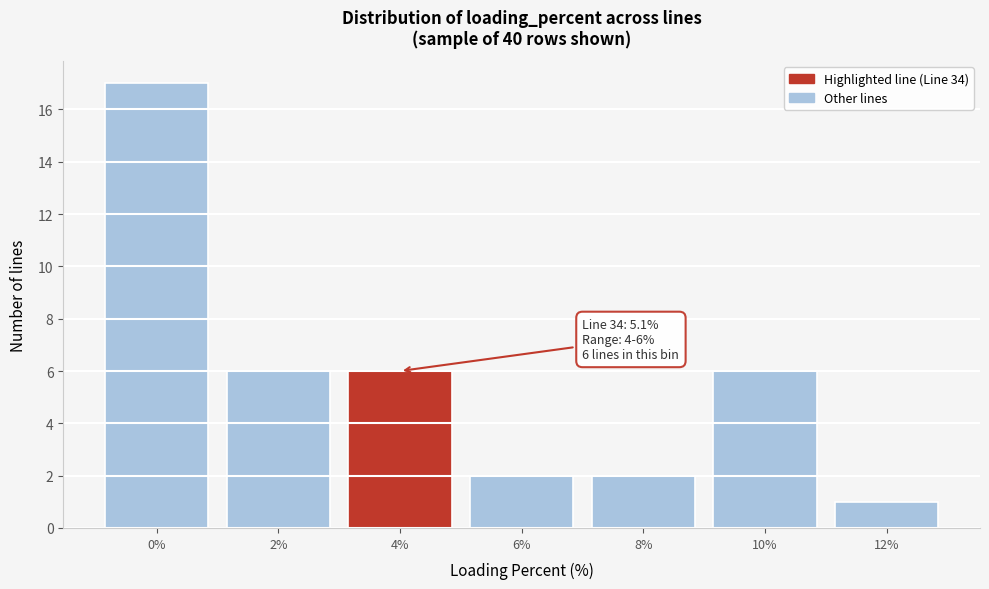

Reading right to left, transcribe all the data shown in this chart.

12%=1	10%=6	8%=2	6%=2	4%=6	2%=6	0%=17